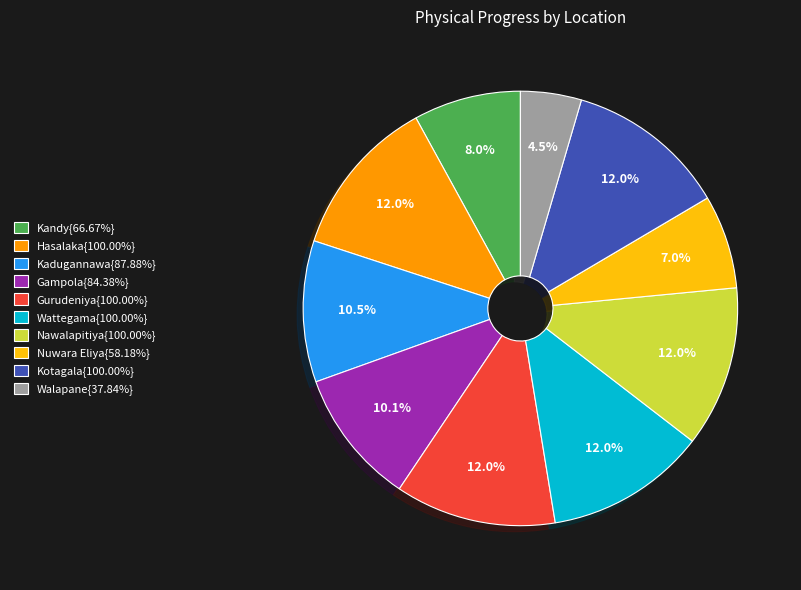

What percentage is NOT represented by Wattegama{100.00%}?

88.0%